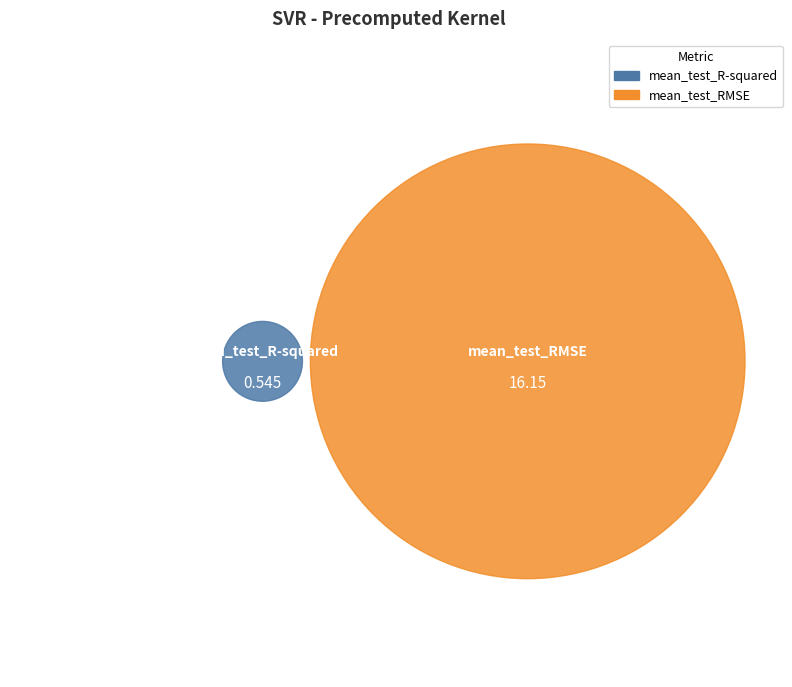

Rank the categories by value from highest to lowest.

mean_test_RMSE, mean_test_R-squared